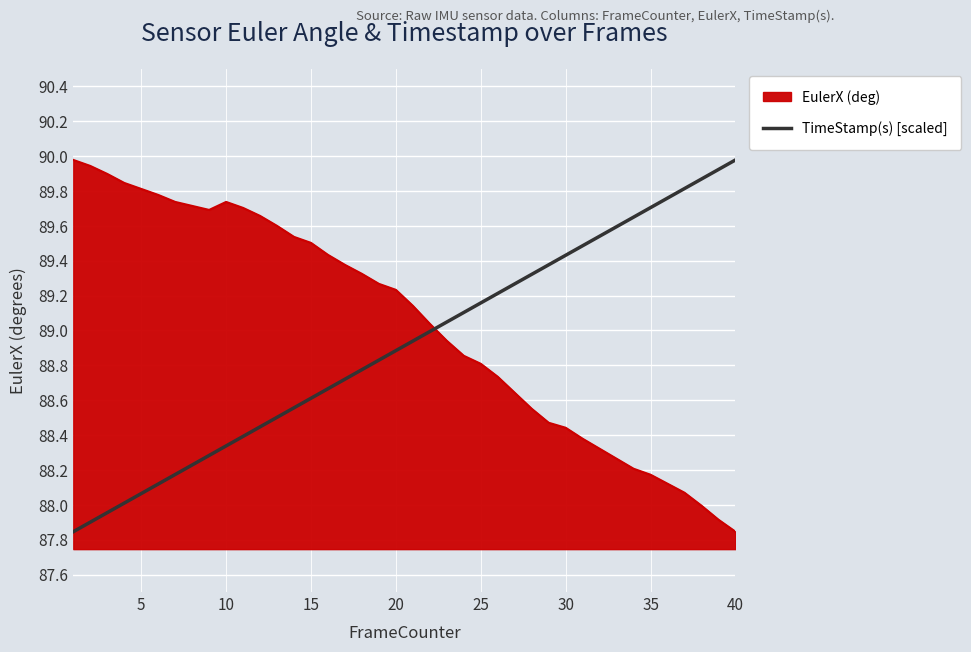

Which series has the largest total across all categories?

EulerX (deg)